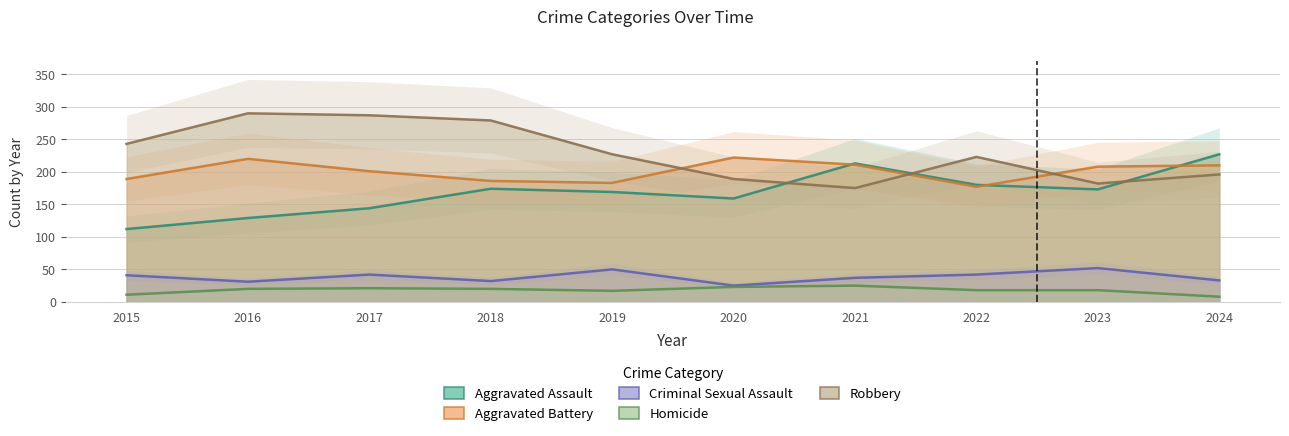

Reading left to right, transcribe all the data shown in this chart.

Aggravated Assault: 2015=112	2016=129	2017=144	2018=174	2019=169	2020=159	2021=213	2022=180	2023=173	2024=227
Aggravated Battery: 2015=189	2016=220	2017=201	2018=186	2019=183	2020=222	2021=211	2022=177	2023=208	2024=210
Criminal Sexual Assault: 2015=41	2016=31	2017=42	2018=32	2019=50	2020=25	2021=37	2022=42	2023=52	2024=33
Homicide: 2015=11	2016=20	2017=21	2018=20	2019=17	2020=23	2021=25	2022=18	2023=18	2024=8
Robbery: 2015=243	2016=290	2017=287	2018=279	2019=227	2020=189	2021=175	2022=223	2023=182	2024=196